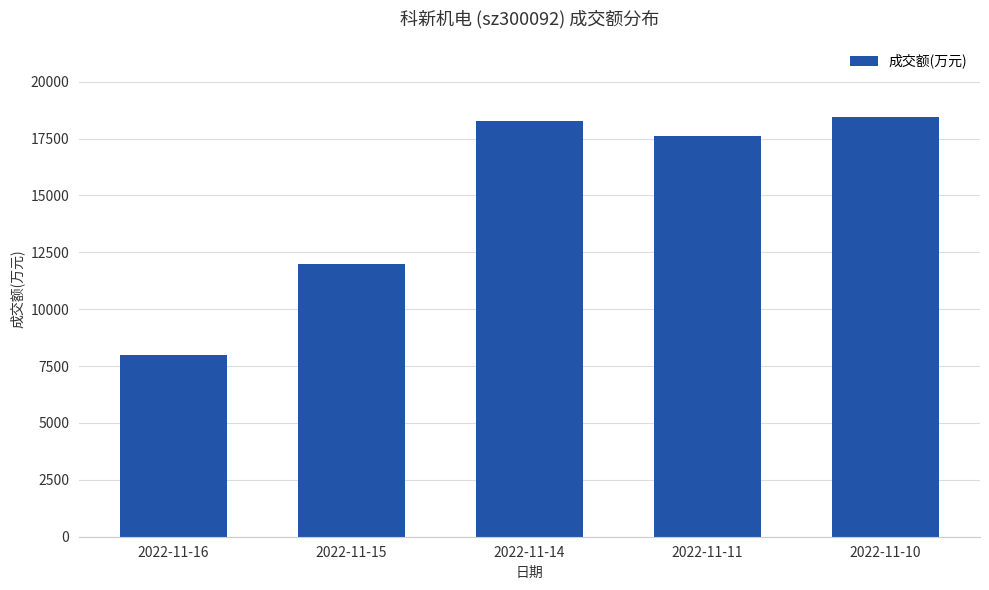

Rank the categories by value from lowest to highest.

2022-11-16, 2022-11-15, 2022-11-11, 2022-11-14, 2022-11-10